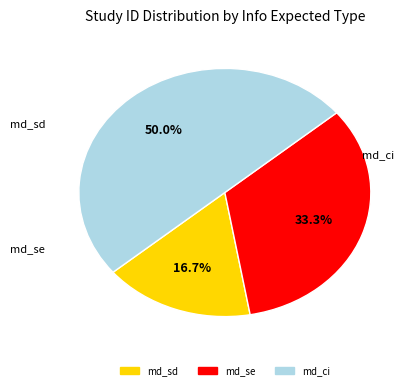

What is the ratio of the value at md_sd to the value at md_se?

0.5